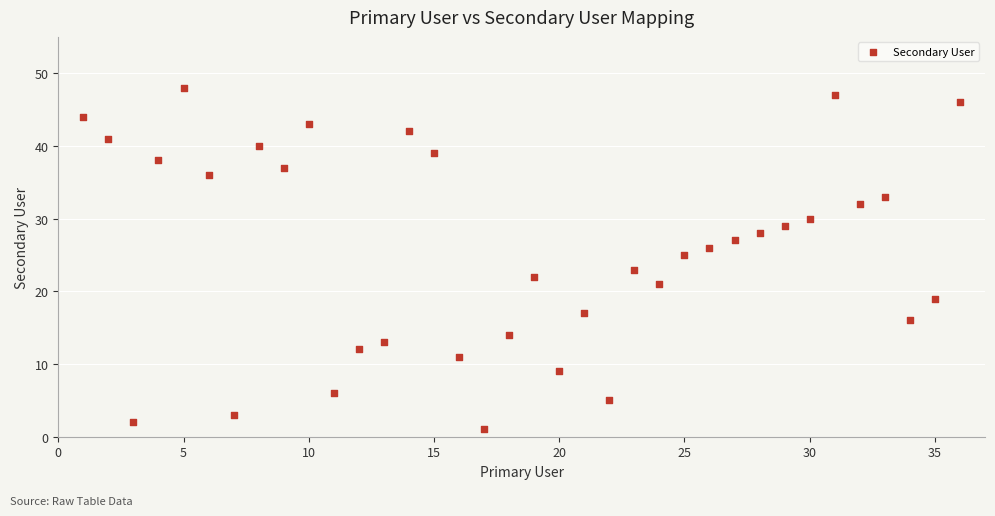

What is the range of X values (max minus min)?

35